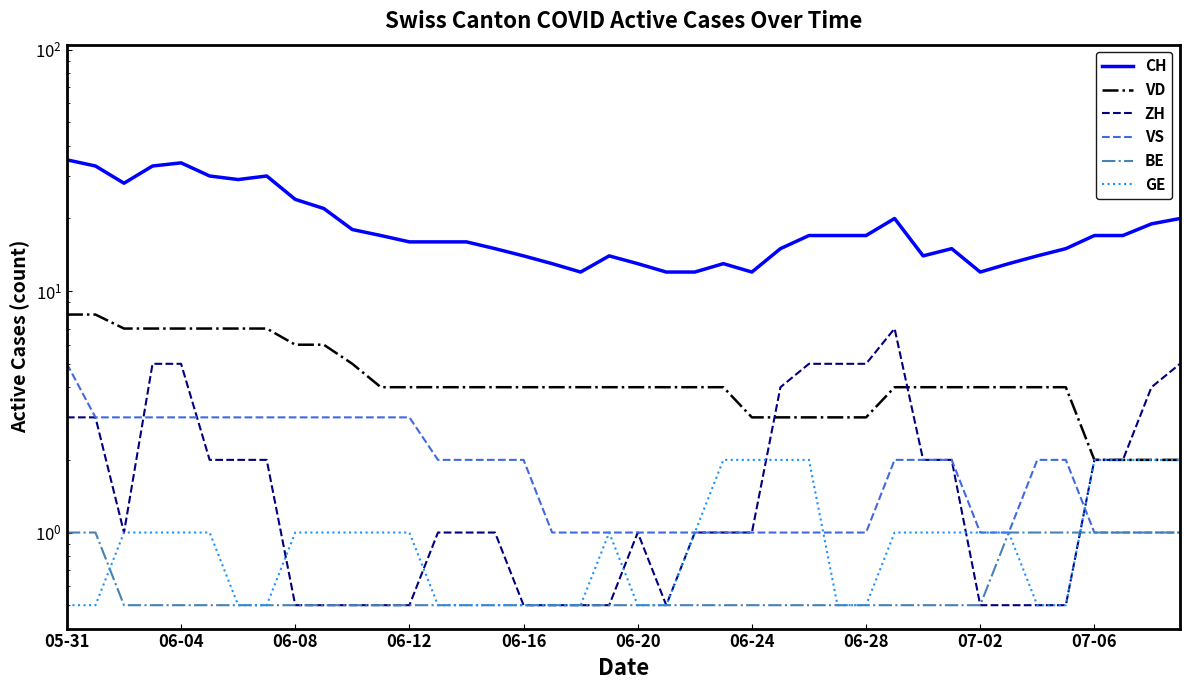

What is the sum of all CH values?

753.0